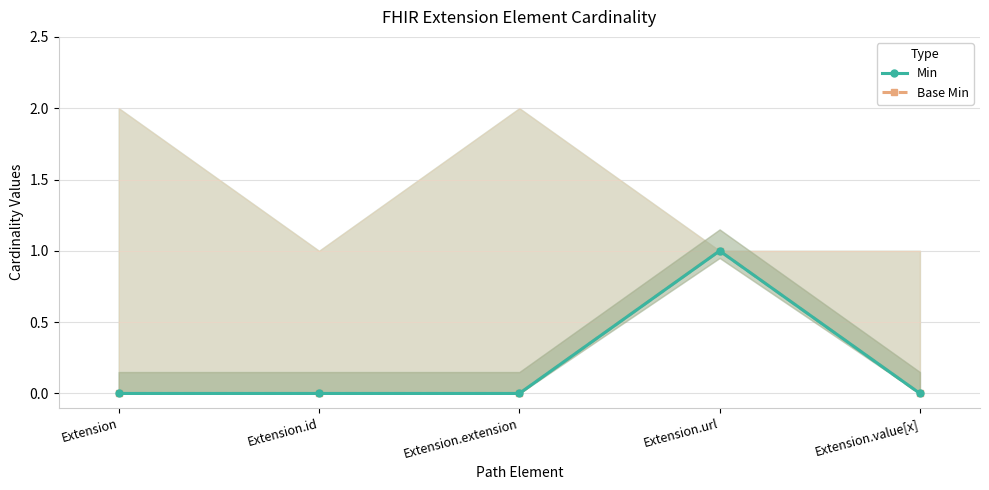

Which category has the lowest value in the Min series?

Extension